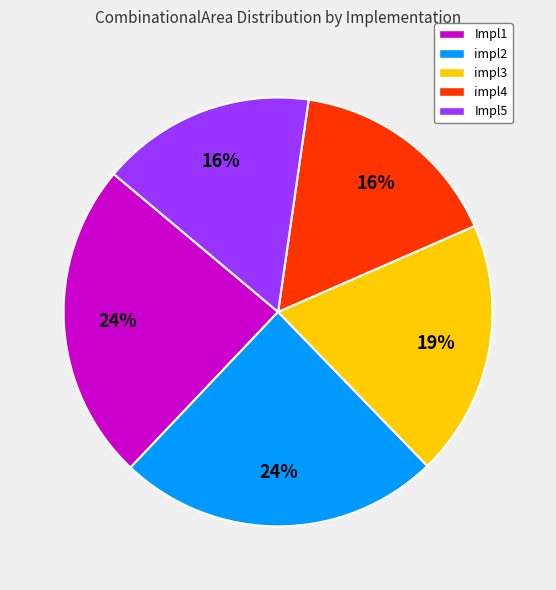

Combined, do Impl1 and impl3 account for over 50%?

No